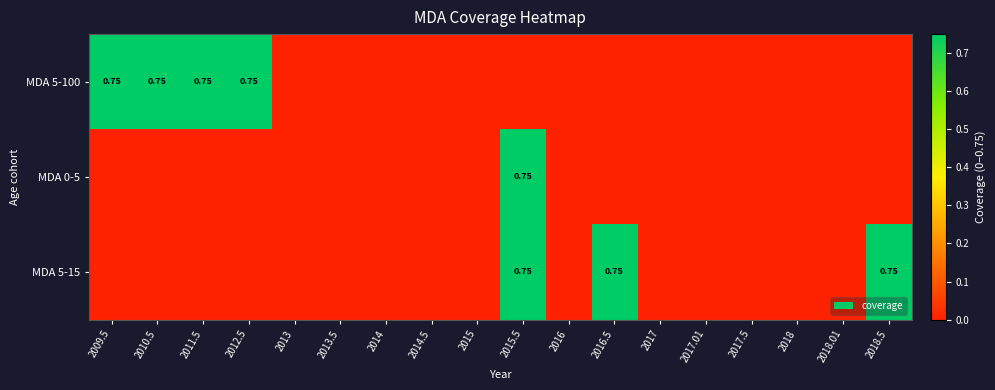

What is the difference between the maximum and second lowest values in the MDA 0-5 series?

0.8